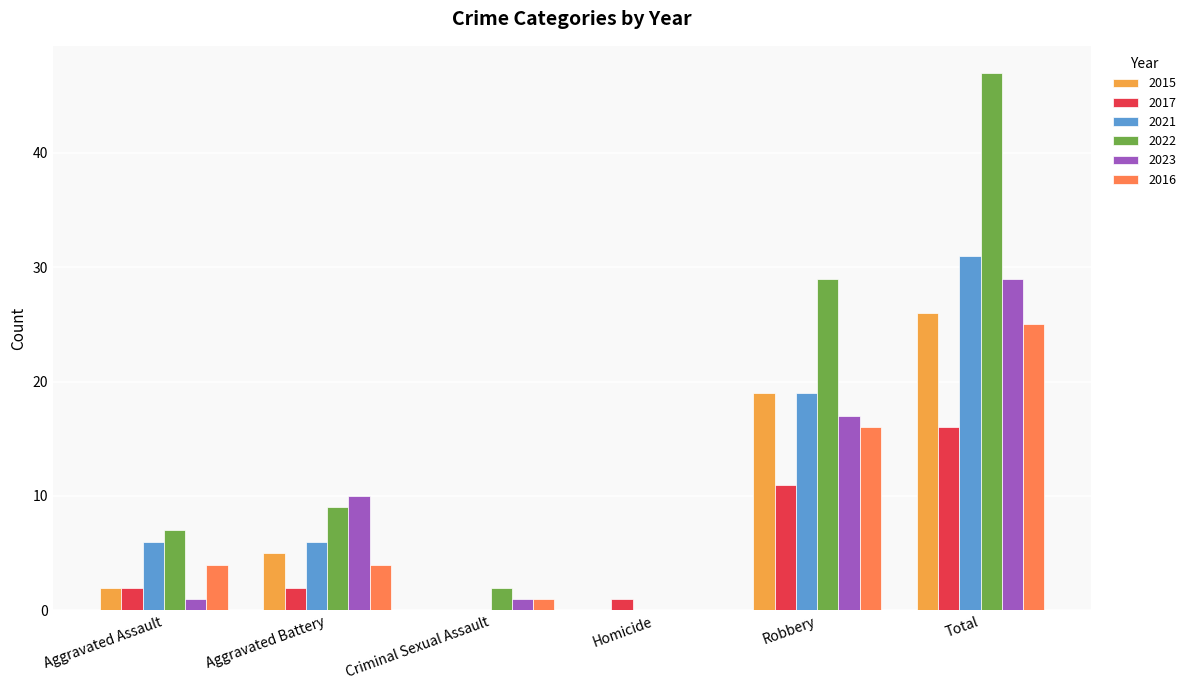

What is the sum of all 2017 values?

32